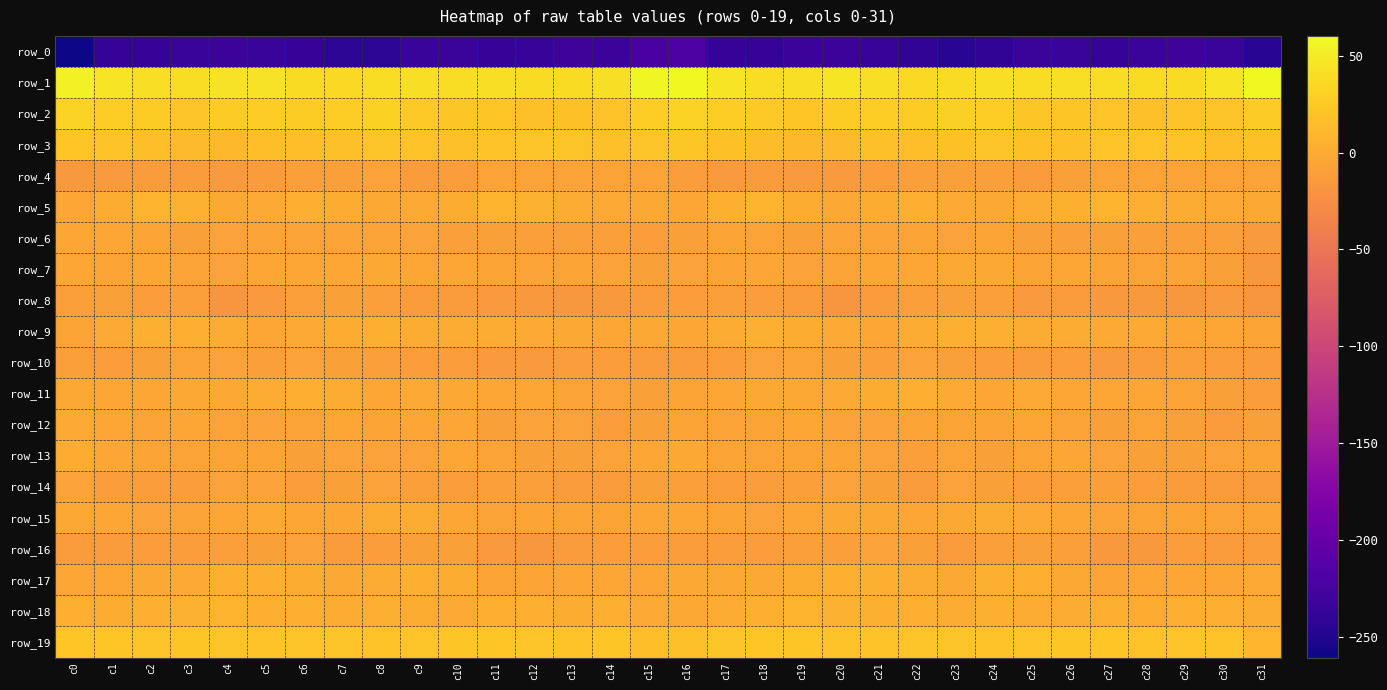

What value does the row_8 series have at c30?

-14.8